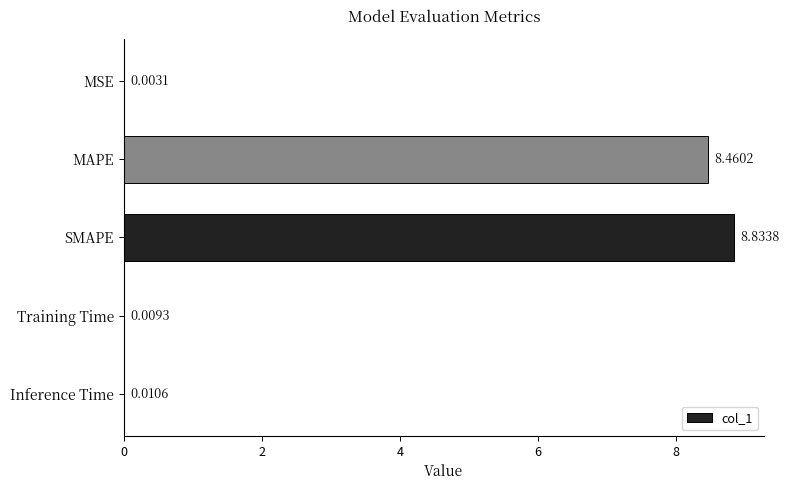

At which category does the chart reach its peak across all series?

SMAPE